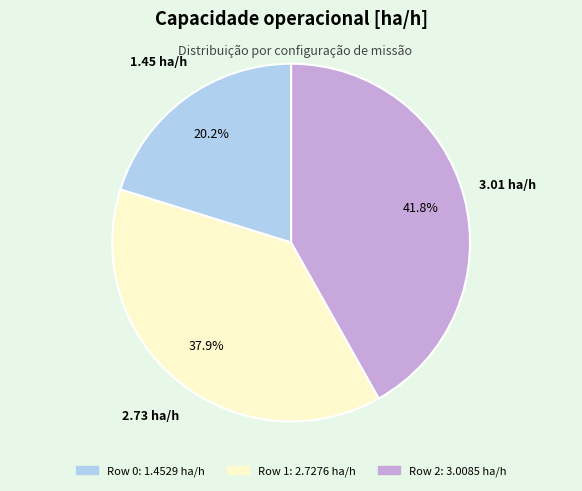

What percentage is the Row 2 slice, to the nearest percent?

42%